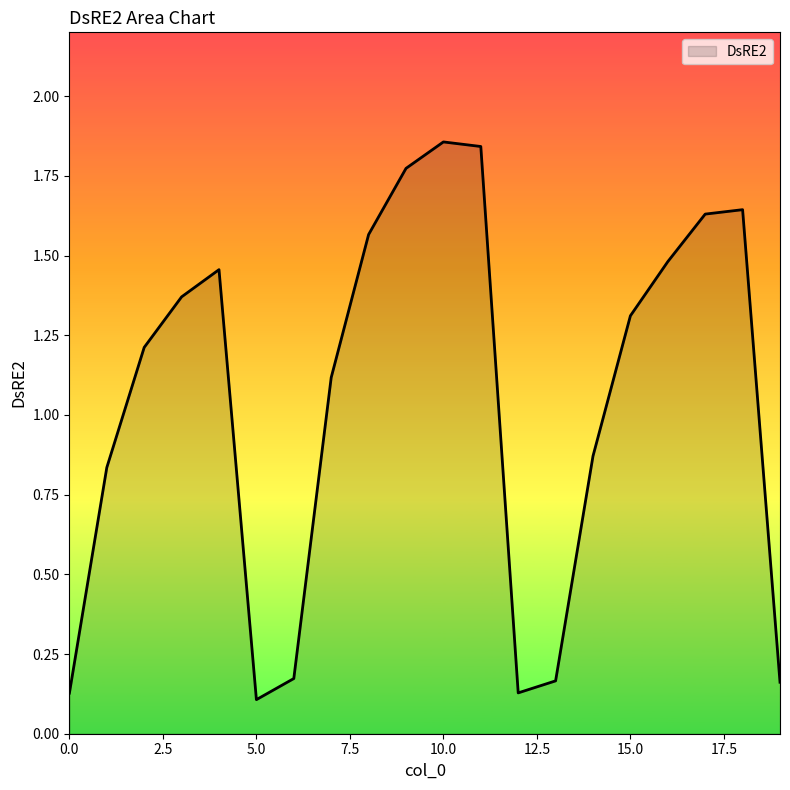

List the labels in order of value, smallest first.

5, 0, 12, 19, 13, 6, 1, 14, 7, 2, 15, 3, 4, 16, 8, 17, 18, 9, 11, 10